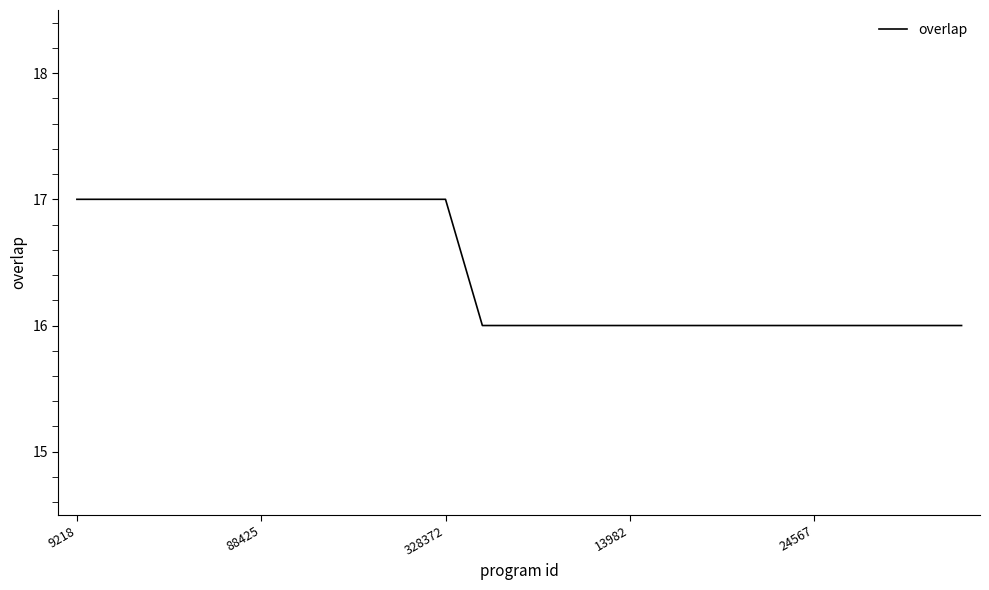

What is the minimum value shown in the chart?

16